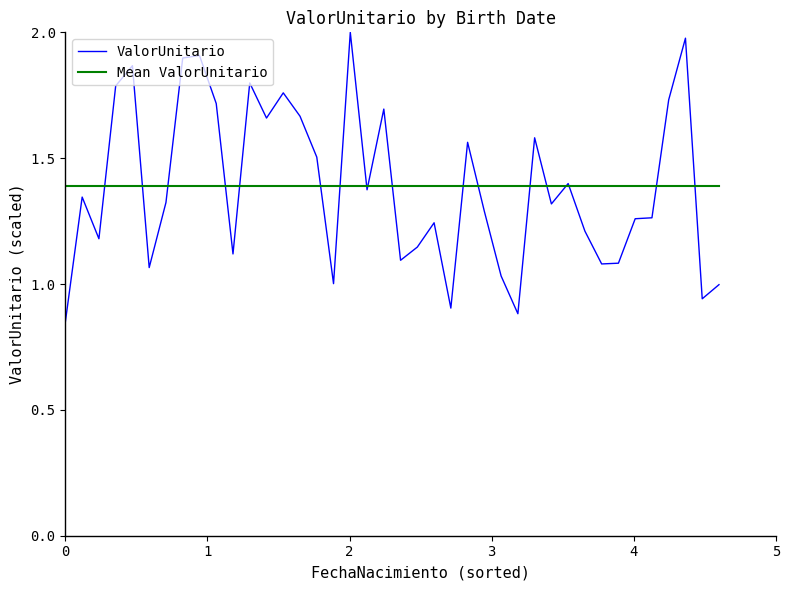

Is it true that the value at 5 is 0.4?

False